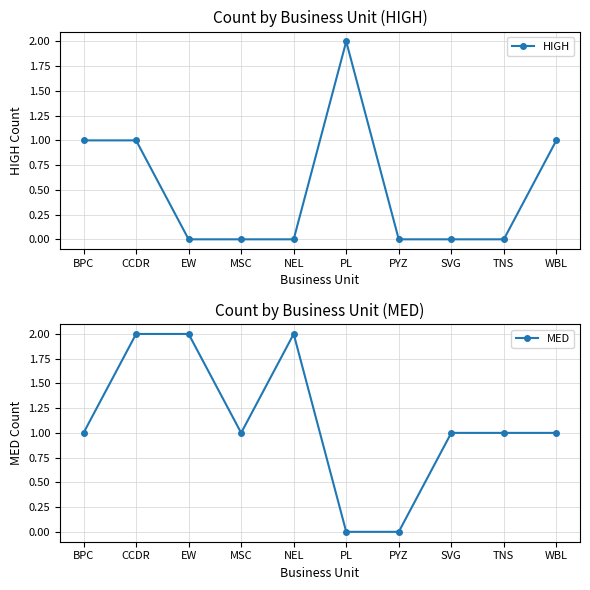

What is the average value of the MED series?

1